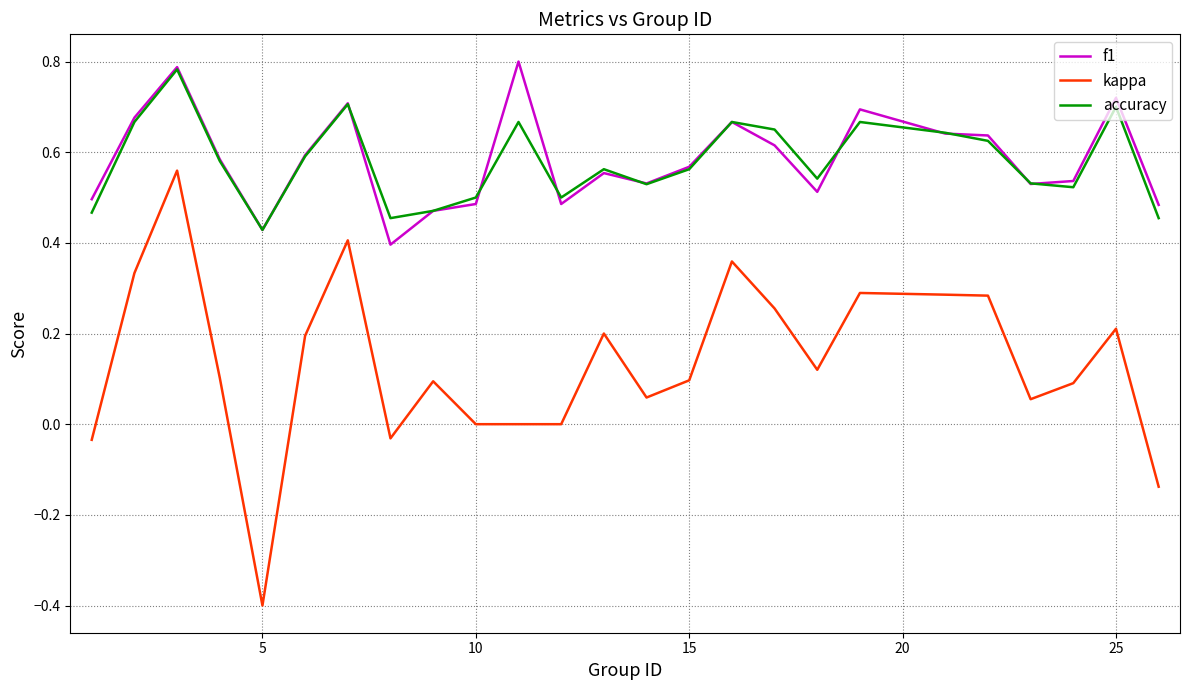

True or false: accuracy and kappa cross at least once.

False